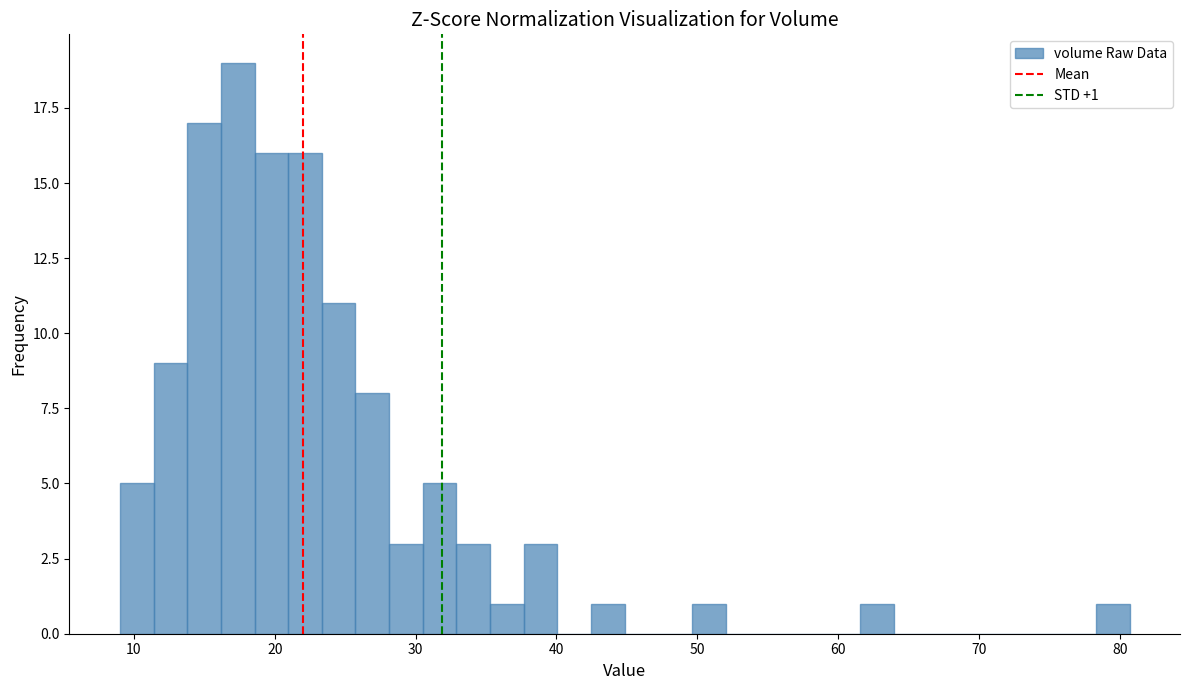

Around what value on the x-axis is the tallest bar? Give the approximate position of its centre, as read against the axis.

17